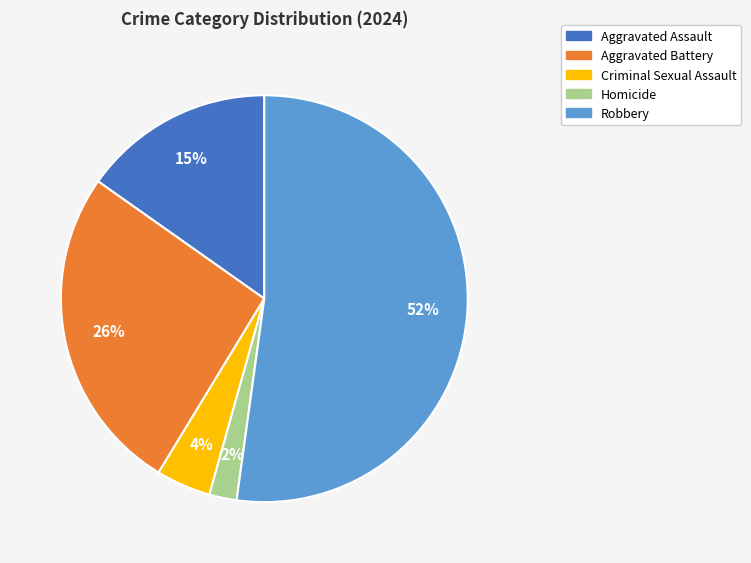

Rank the categories by value from highest to lowest.

Robbery, Aggravated Battery, Aggravated Assault, Criminal Sexual Assault, Homicide